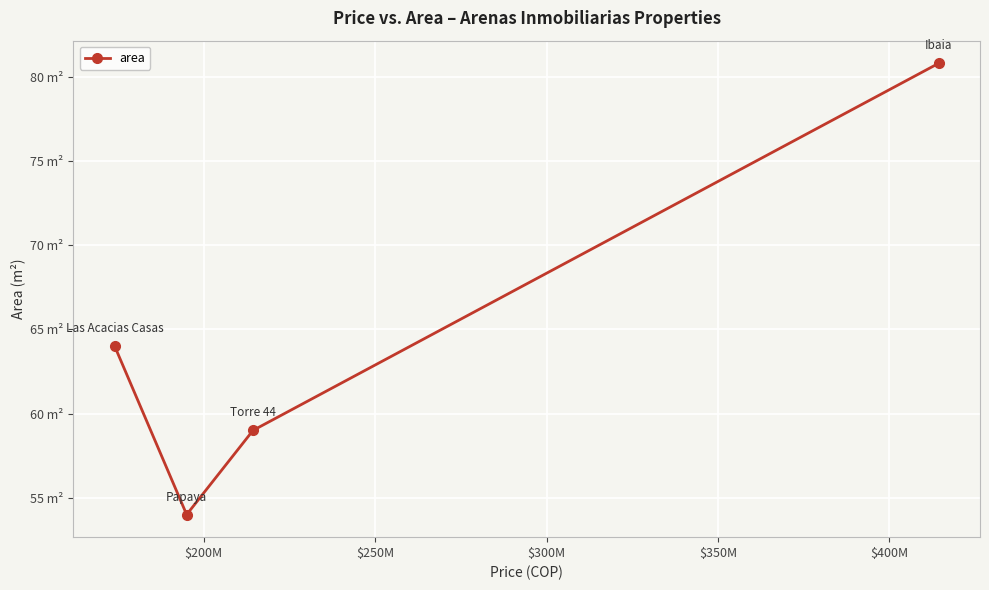

What is the difference between the maximum and second lowest values?

21.8